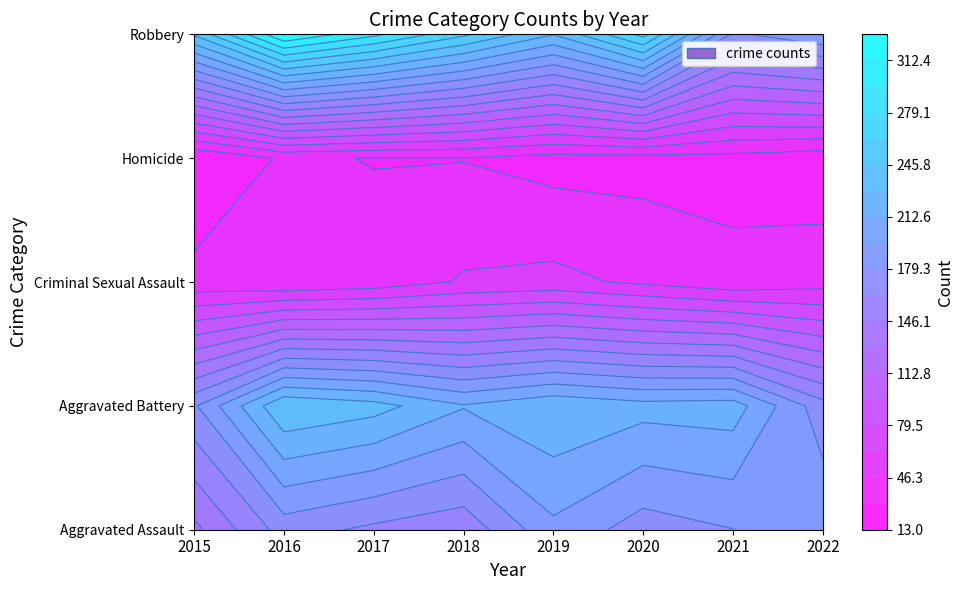

At how many categories does at least one series exceed 82?

8